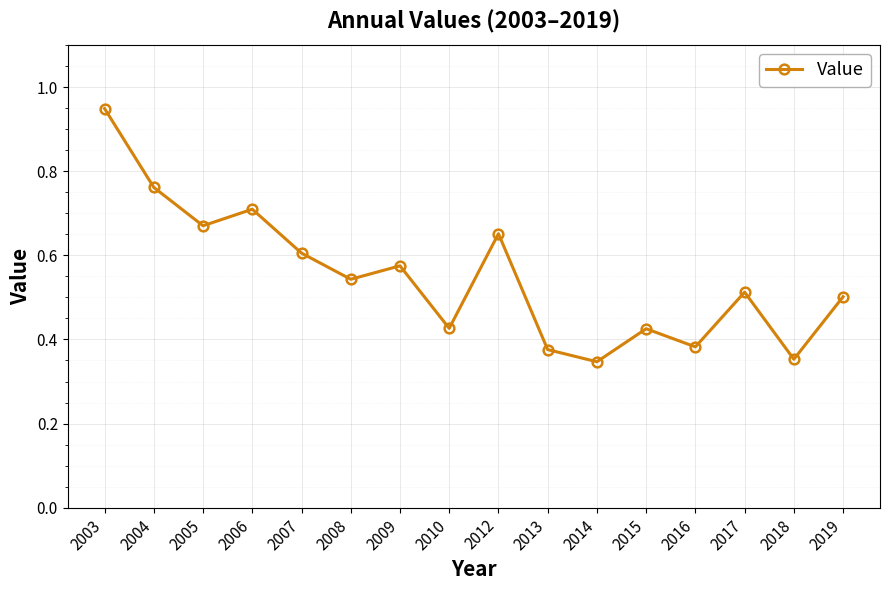

Which category has the highest value across all series?

2003